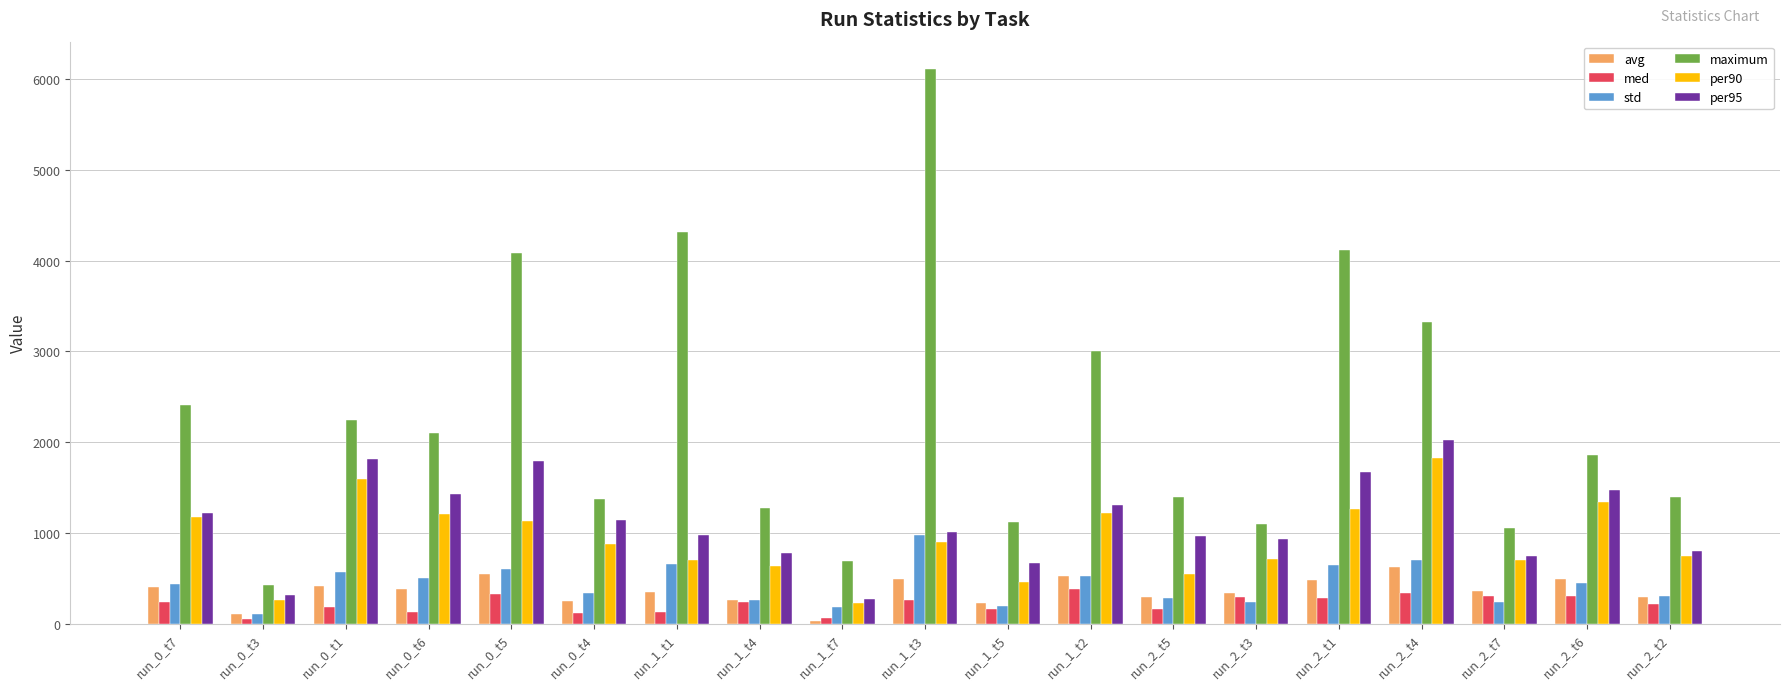

What is the difference between the maximum values at run_1_t4 and run_2_t7?

221.0